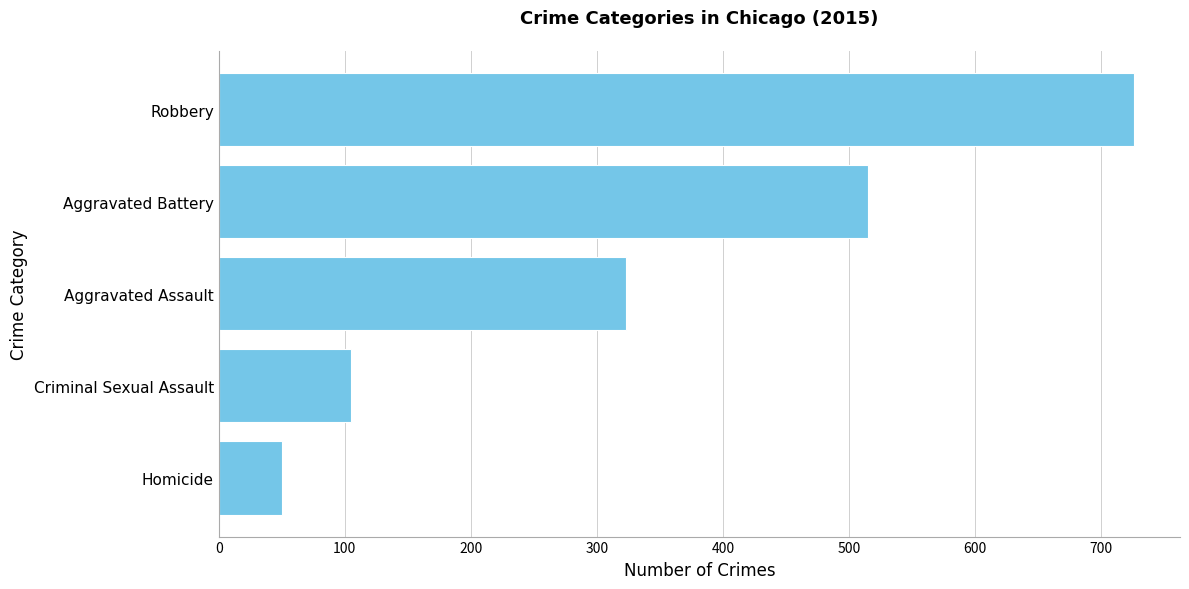

How many data points are less than 323?

2